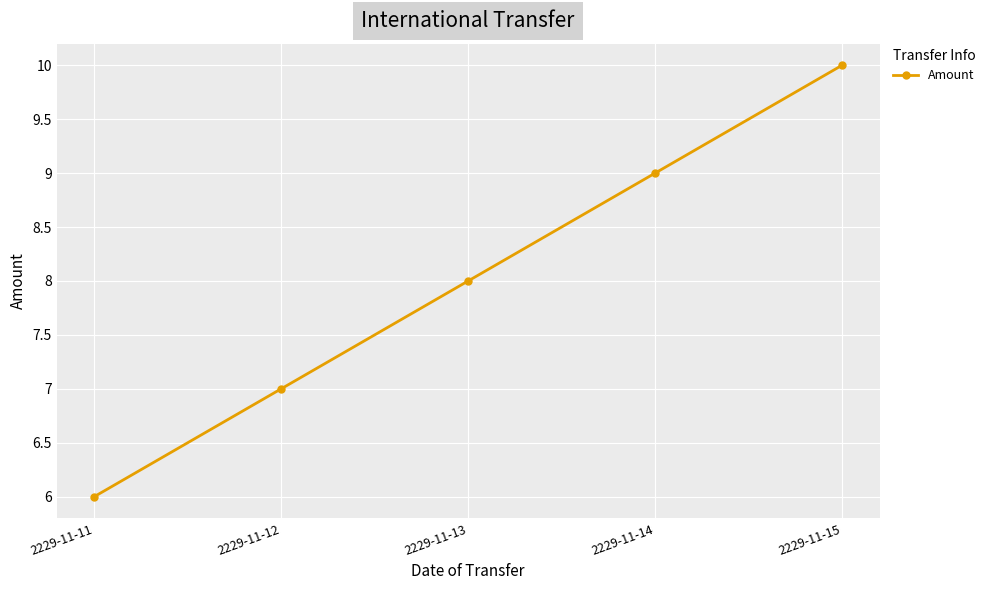

Approximately how many times larger is the value at 2229-11-12 compared to 2229-11-14?

0.8